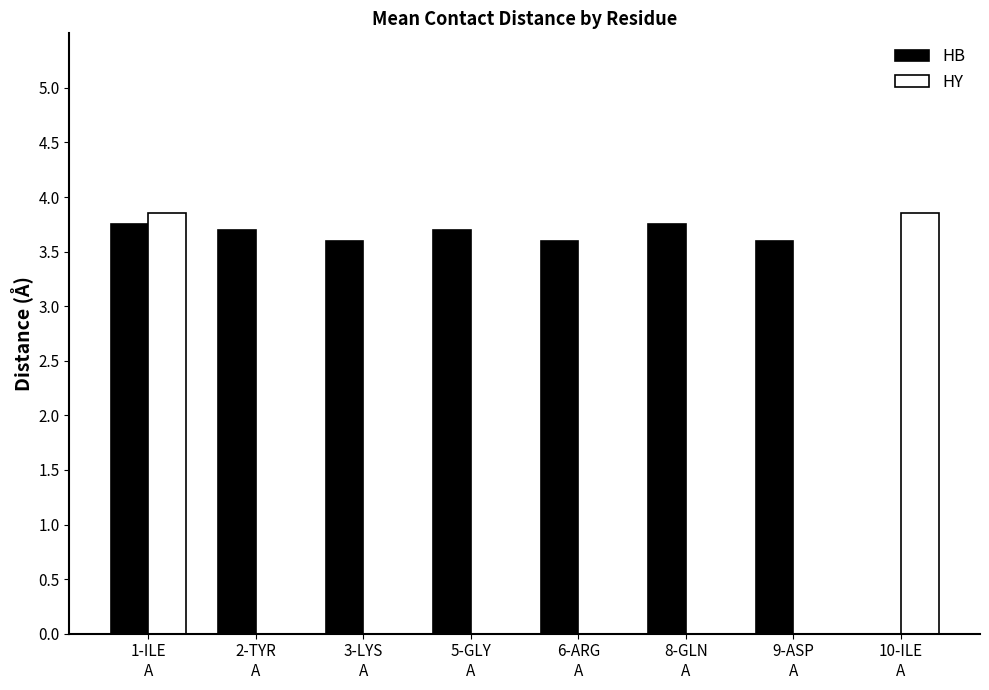

Reading left to right, extract all data points from this chart.

HB: 3.8	3.7	3.6	3.7	3.6	3.8	3.6	0.0
HY: 3.9	0.0	0.0	0.0	0.0	0.0	0.0	3.9